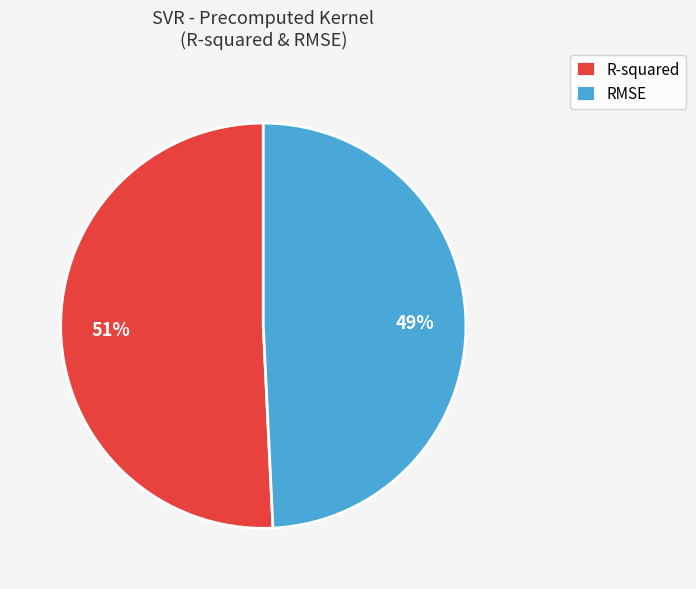

Which slice is the largest?

R-squared